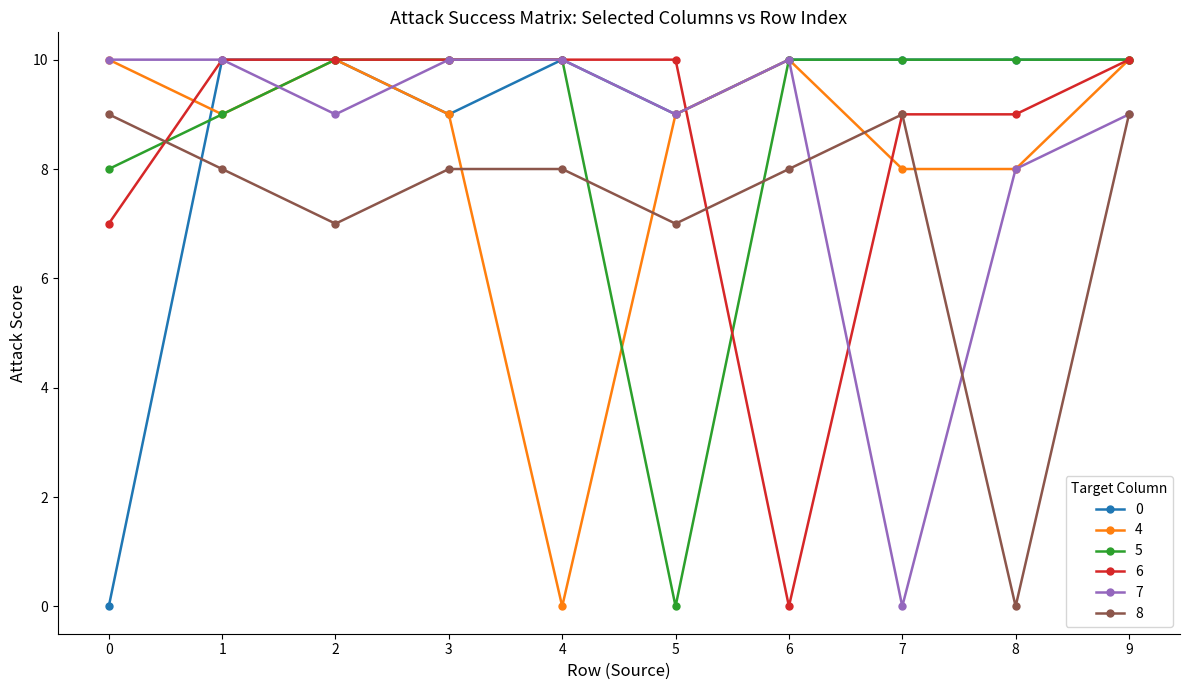

What is the difference between the highest and lowest values at 5?

10